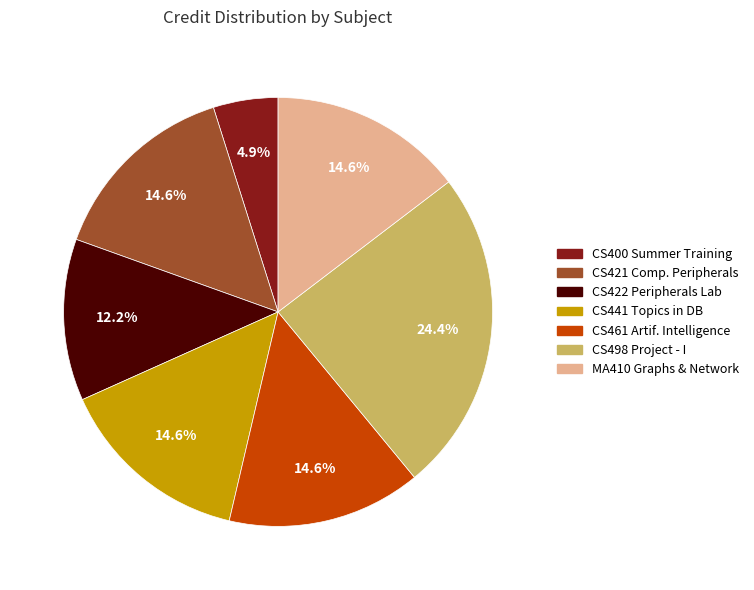

Which slice is the largest?

CS498 Project - I